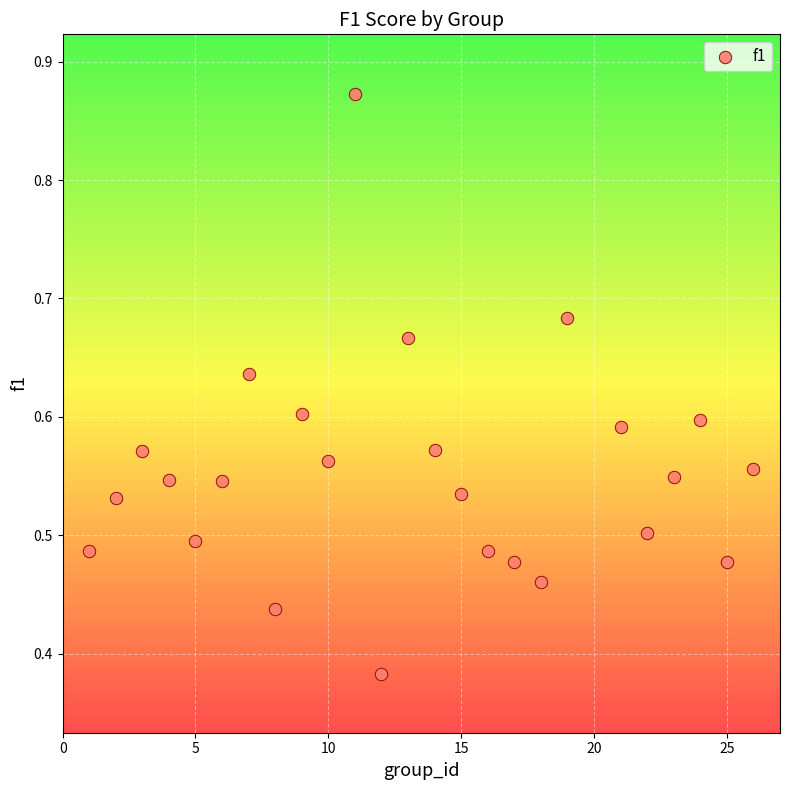

What is the range of X values (max minus min)?

25.0